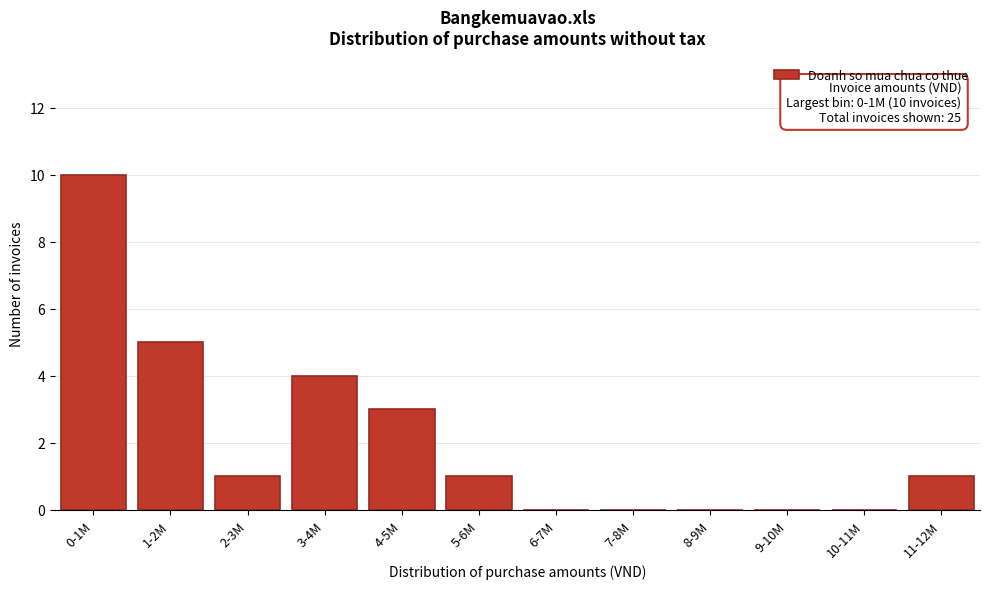

Reading left to right, transcribe all the data shown in this chart.

0-1M=10	1-2M=5	2-3M=1	3-4M=4	4-5M=3	5-6M=1	6-7M=0	7-8M=0	8-9M=0	9-10M=0	10-11M=0	11-12M=1